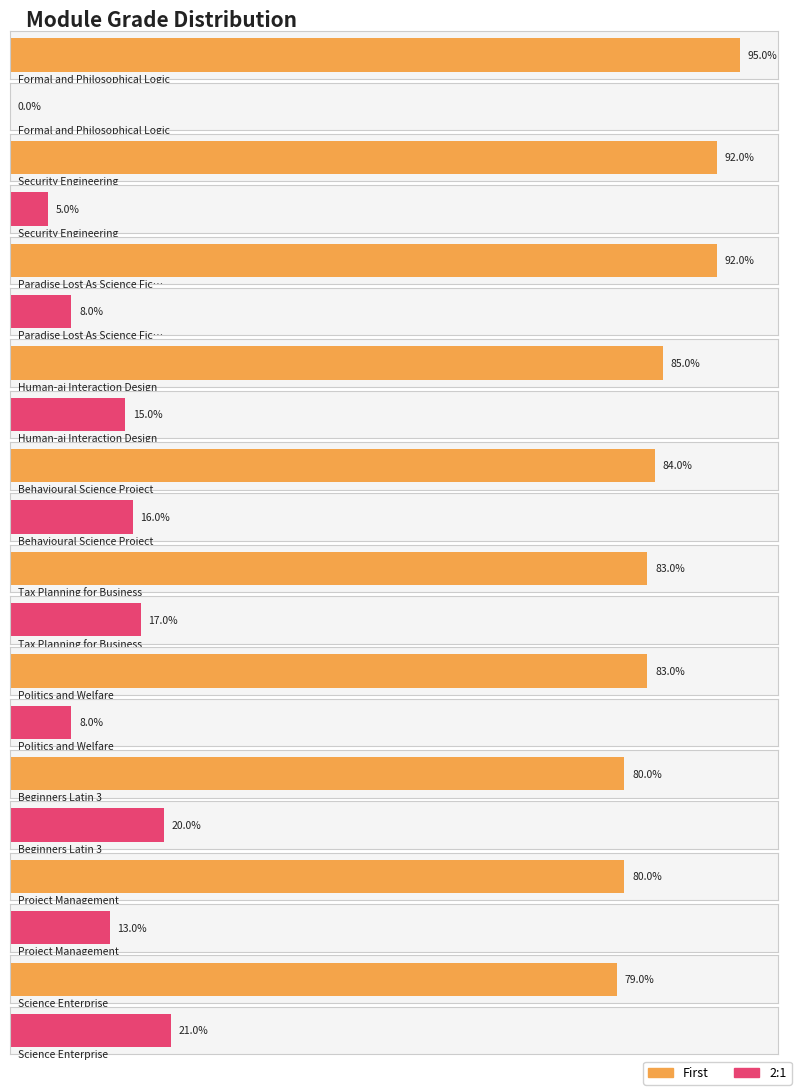

Between Security Engineering and Science Enterprise, which is larger?

Security Engineering